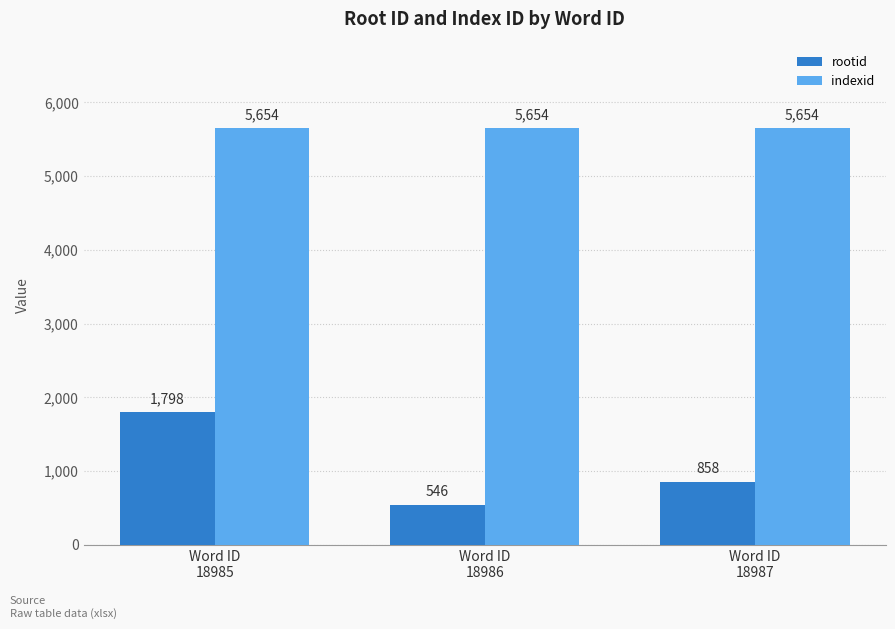

Which series has the largest total across all categories?

indexid